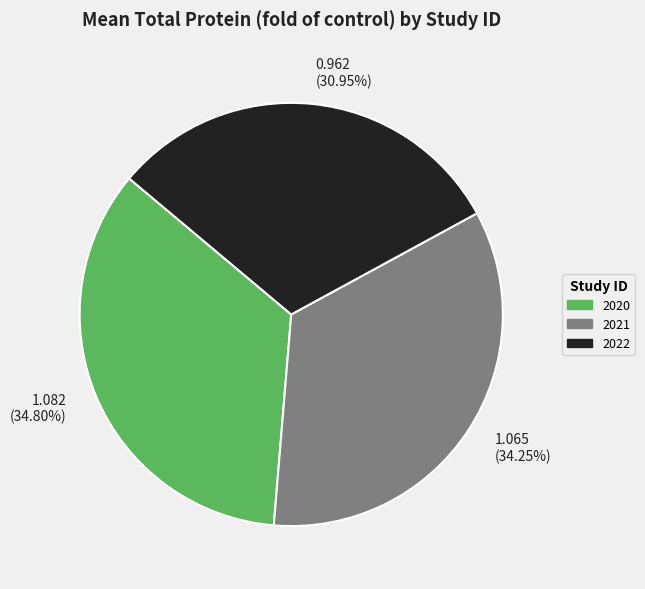

Is the sum of 2022 and 2021 greater than half?

Yes